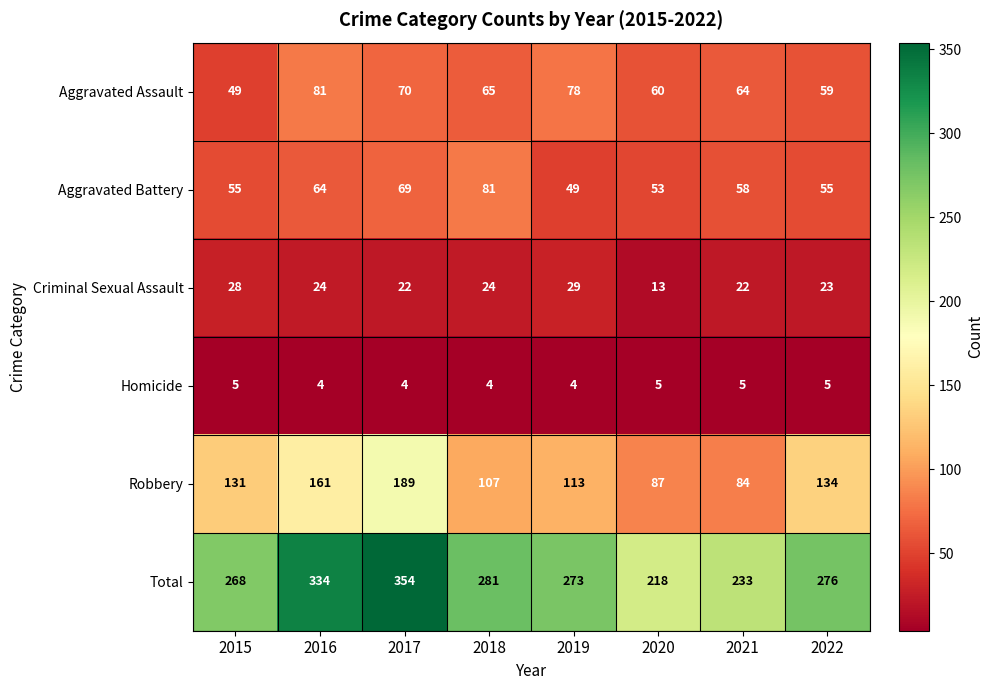

What is the sum of all Total values?

2237